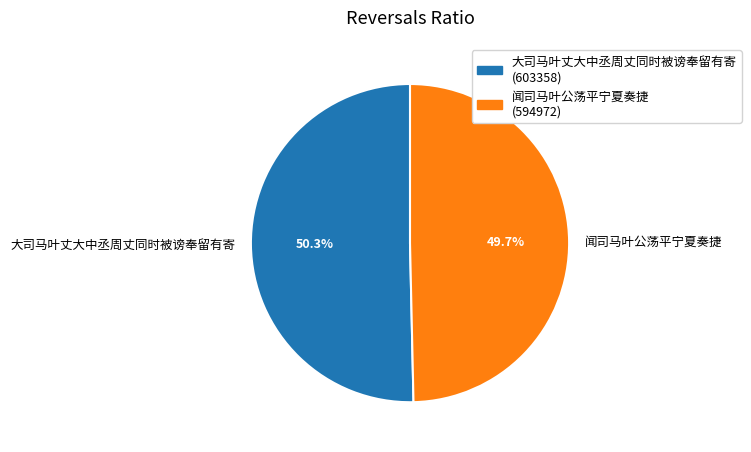

Which slice is the largest?

大司马叶丈大中丞周丈同时被谤奉留有寄